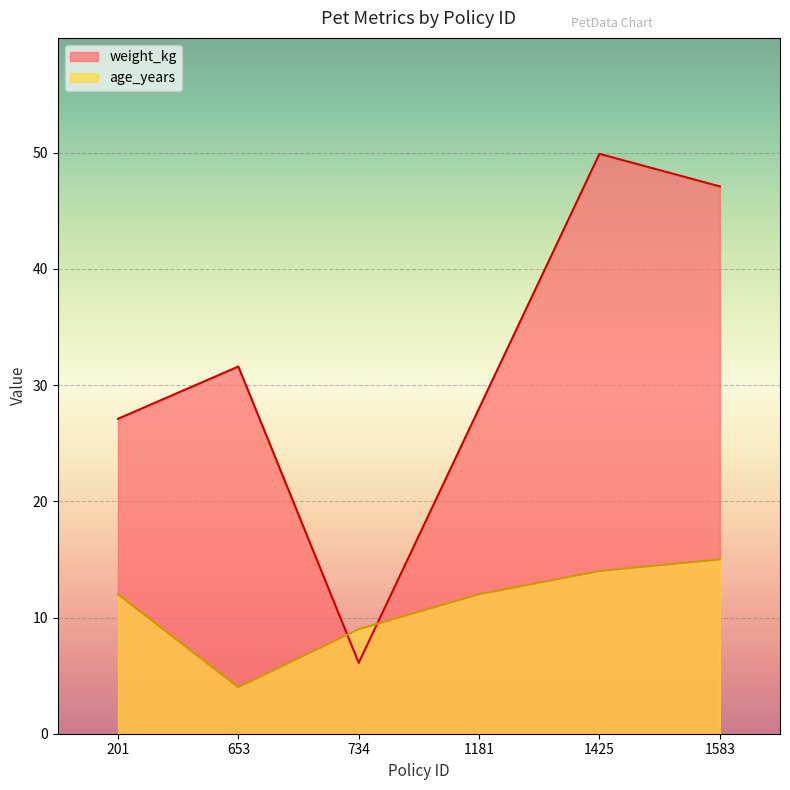

Rank the series by their average value, from lowest to highest.

age_years, weight_kg